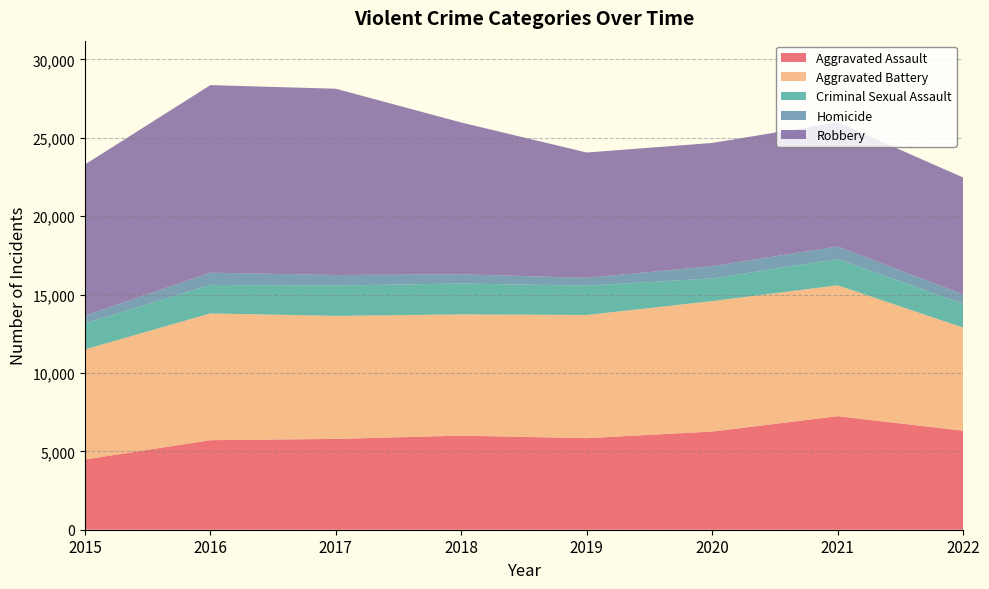

Reading left to right, transcribe all the data shown in this chart.

Aggravated Assault: 4480	5712	5793	6001	5840	6263	7242	6312
Aggravated Battery: 7018	8085	7845	7735	7857	8319	8347	6581
Criminal Sexual Assault: 1662	1815	1938	1969	1870	1446	1674	1509
Homicide: 496	786	672	589	498	787	803	608
Robbery: 9638	11960	11880	9679	7994	7856	7919	7455